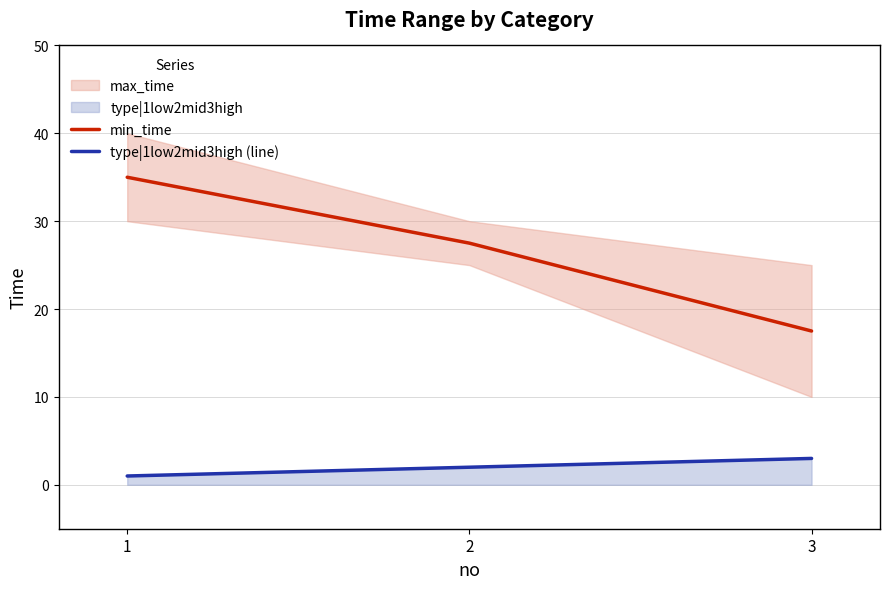

List the labels in order of min_time value, largest first.

1, 2, 3